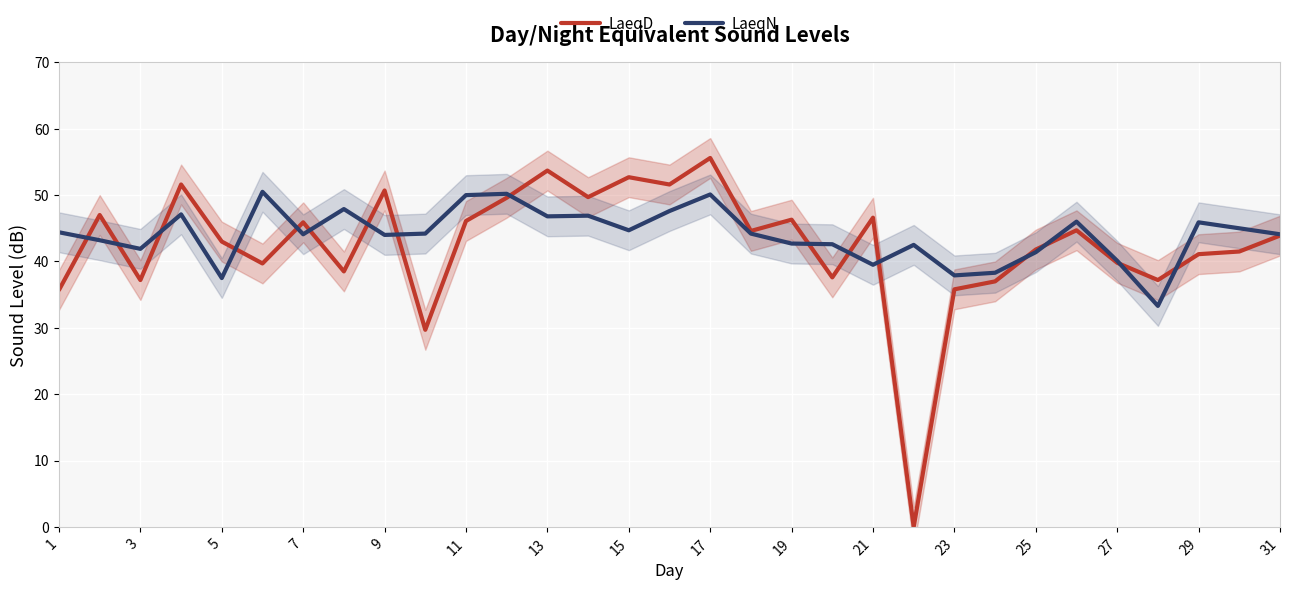

True or false: LaeqN and LaeqD intersect in this chart.

True